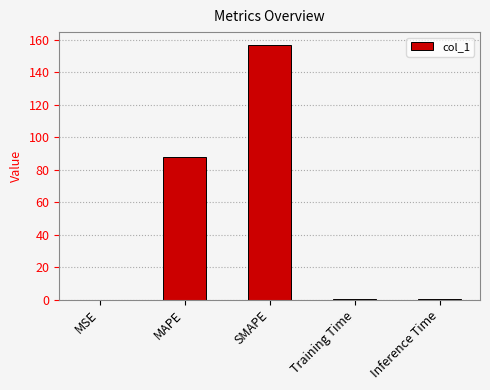

The value at MAPE is 88.0. True or false?

True